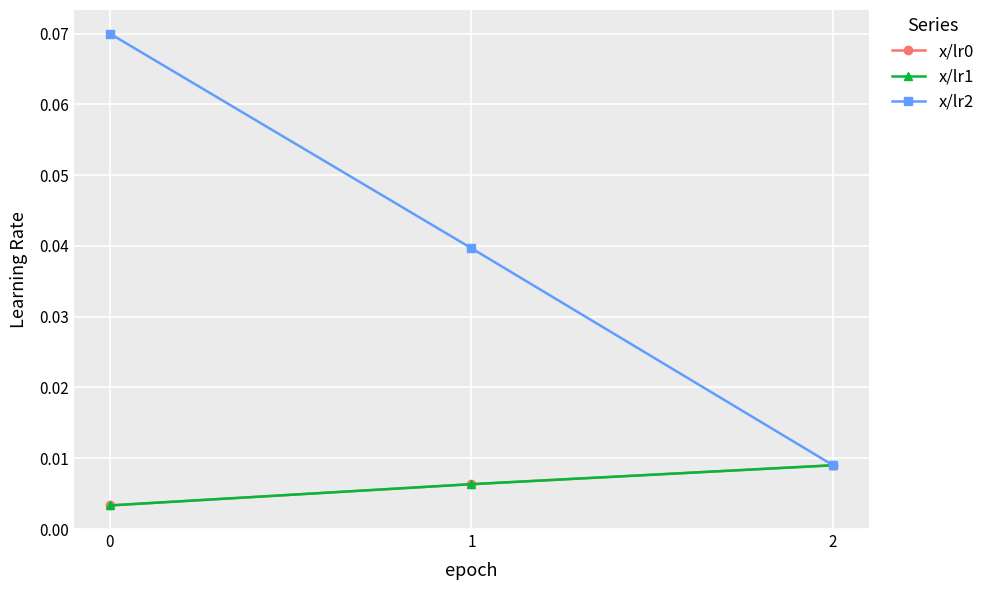

True or false: x/lr0 has a value of 0.0 at 0.

False